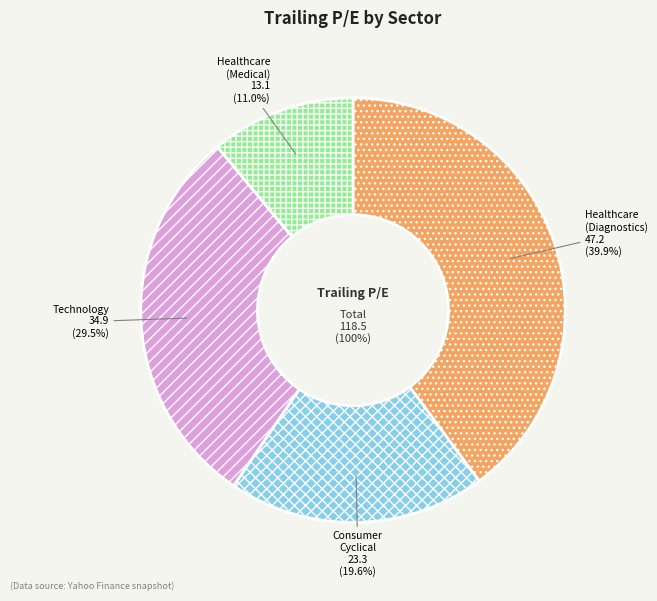

Is the sum of Consumer Cyclical and Healthcare greater than half?

Yes